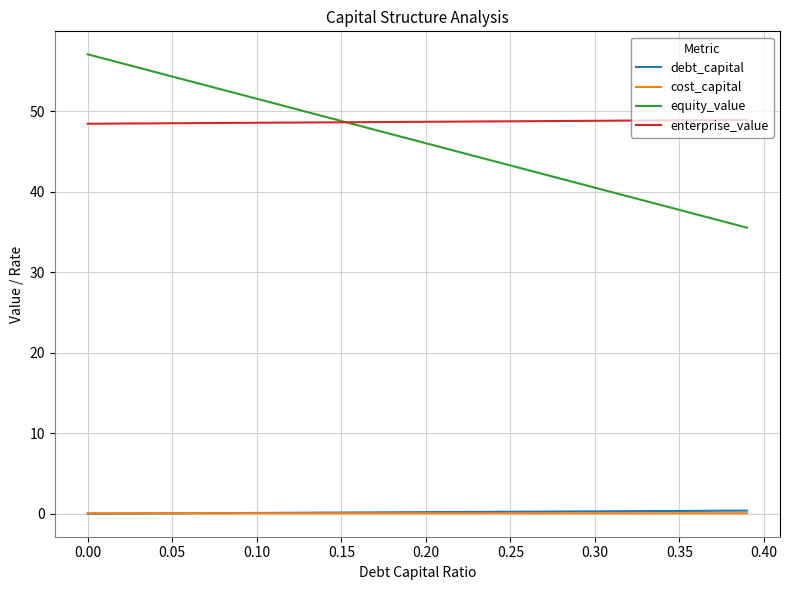

What is the maximum value shown in the chart?

57.0